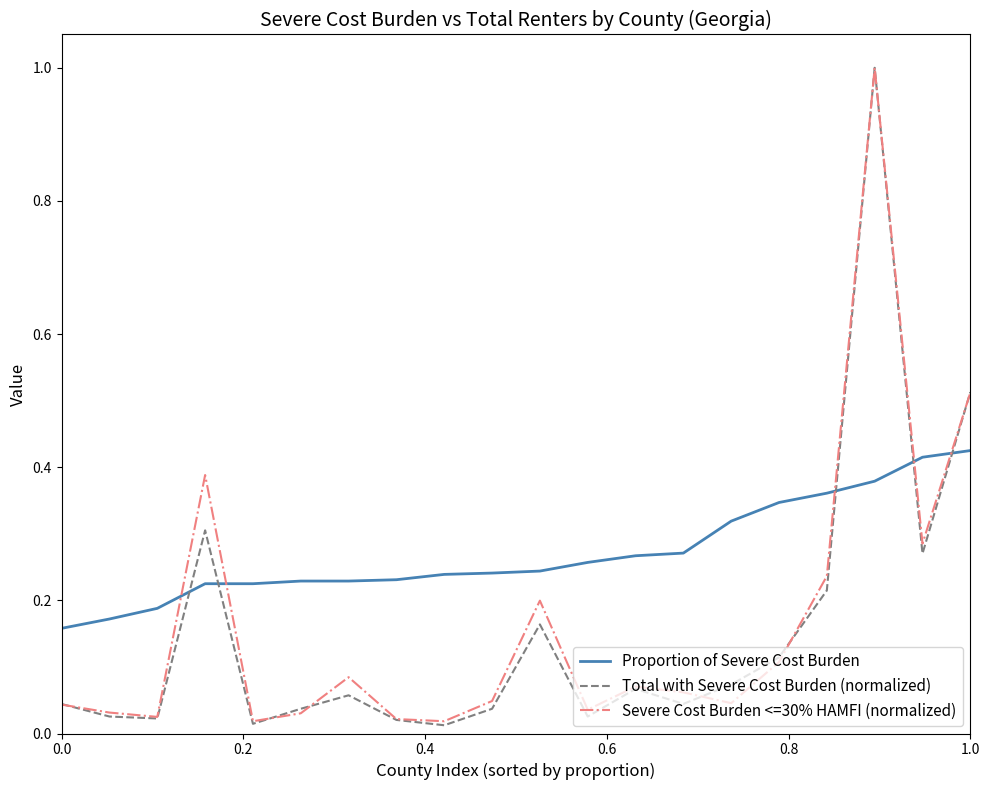

How many times do Proportion of Severe Cost Burden and Severe Cost Burden <=30% HAMFI (normalized) cross each other?

5